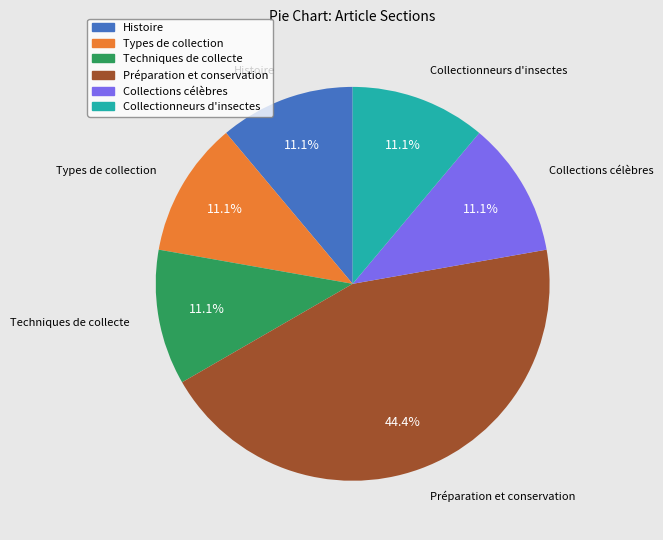

Is there any slice that represents more than half of the pie?

No